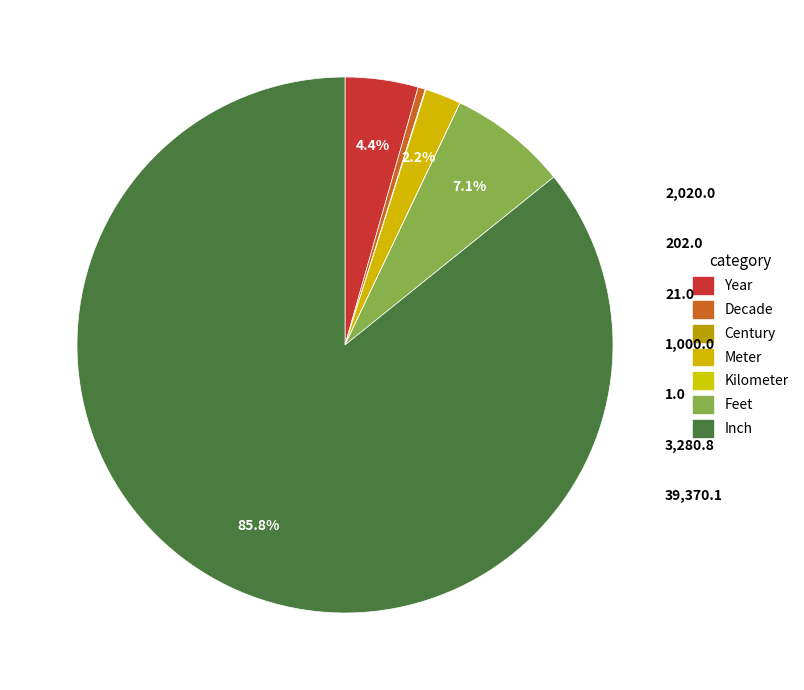

Count the number of slices in the pie.

7